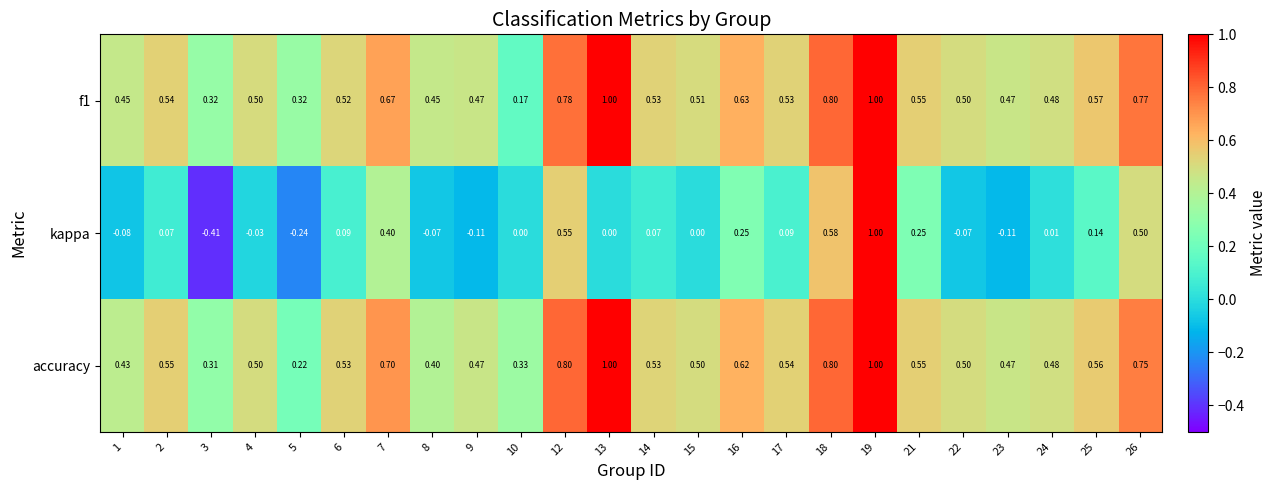

Which series has the largest range (max minus min)?

kappa